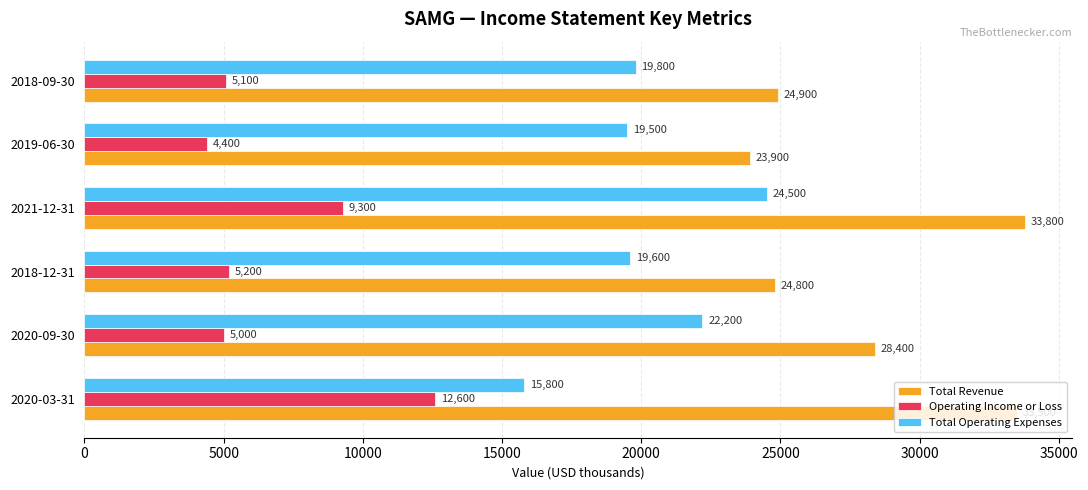

Which series has the widest spread of values?

Total Revenue